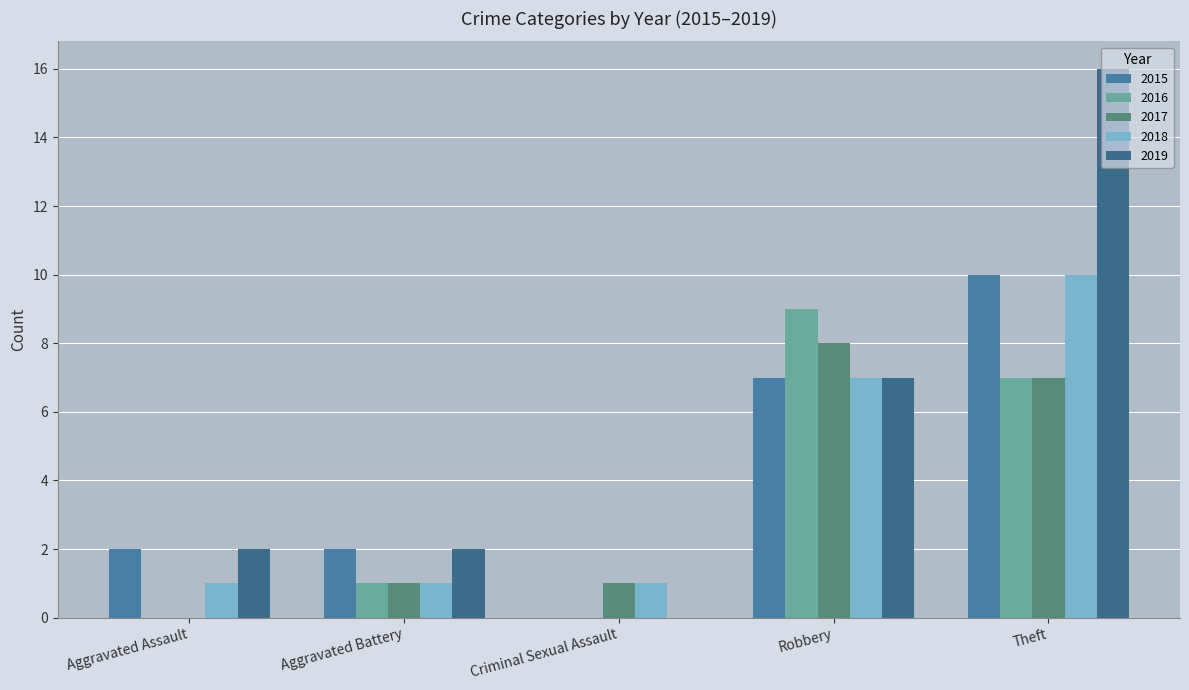

What are all the series names shown in the legend?

2015, 2016, 2017, 2018, 2019